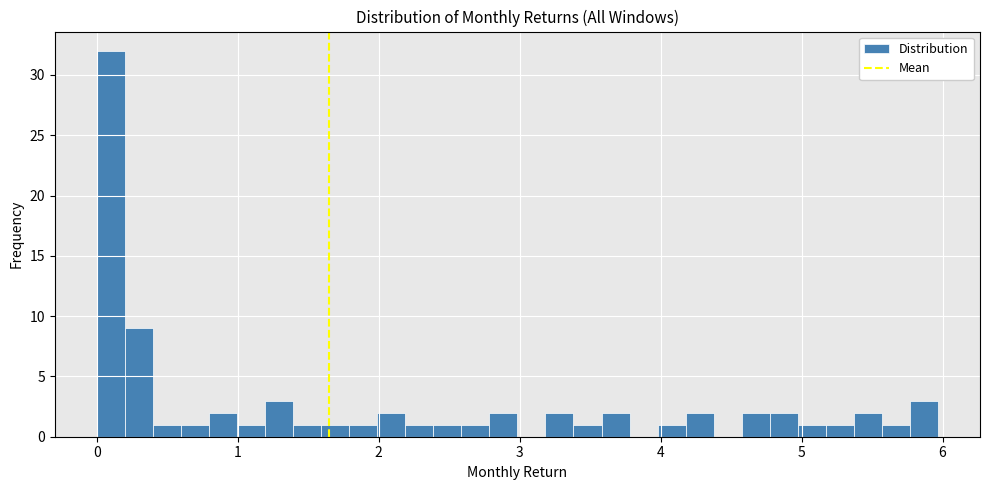

Read against the x-axis, roughly where is the centre of the tallest bar?

0.1